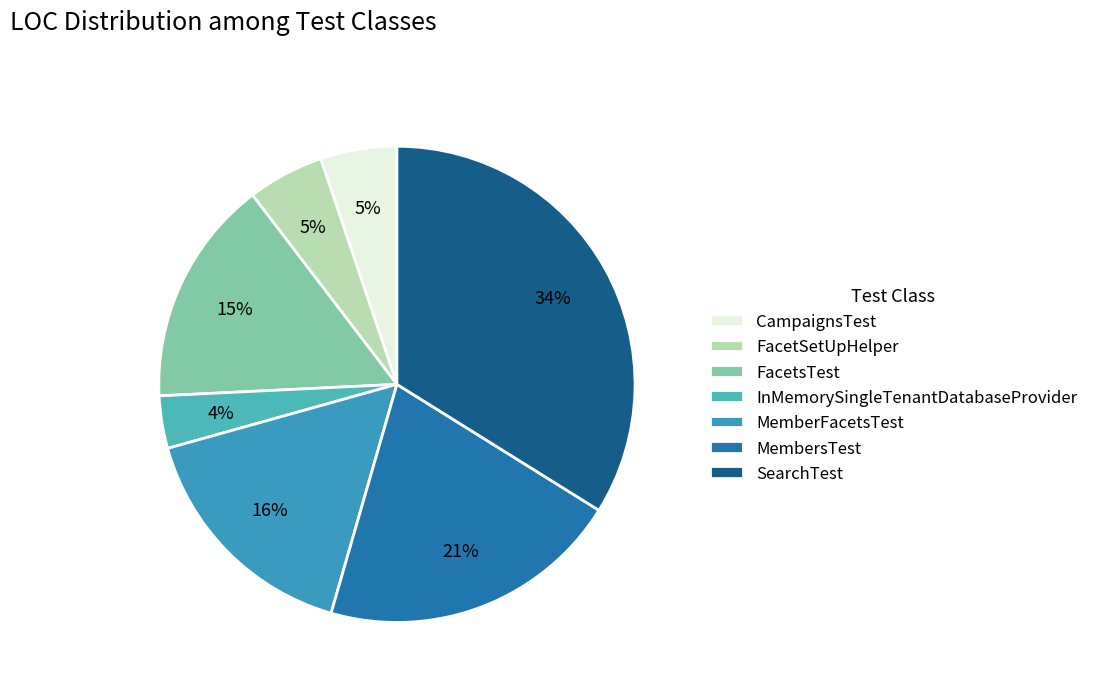

Which category has the smallest portion of the pie?

InMemorySingleTenantDatabaseProvider